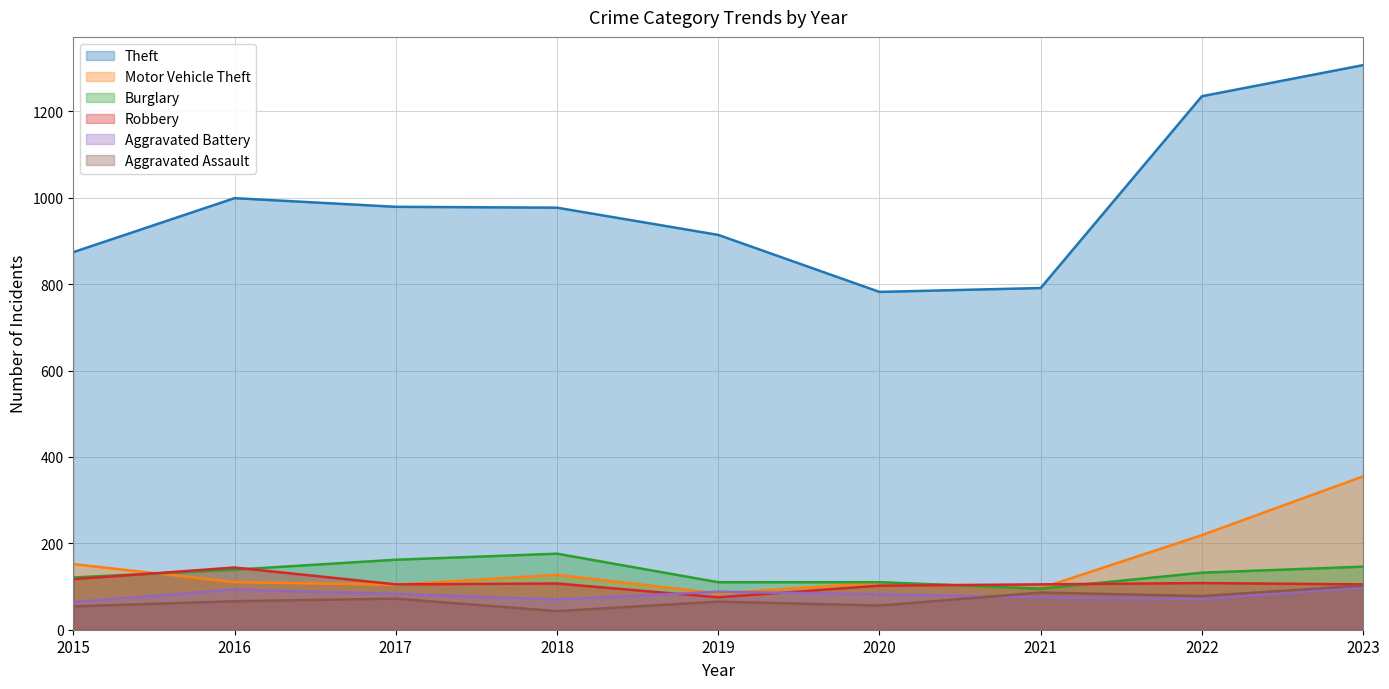

What is the value of the Aggravated Battery point at the 9th from the left?

98